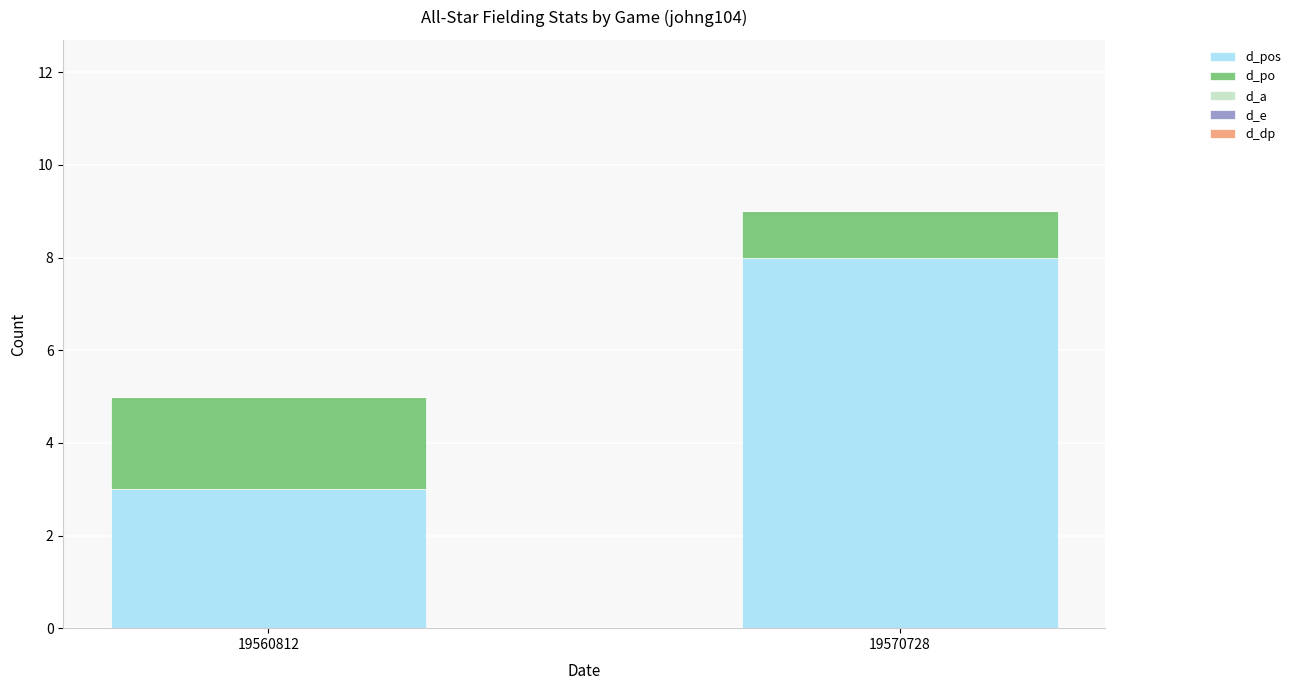

What is the total value across all series at 19560812?

5